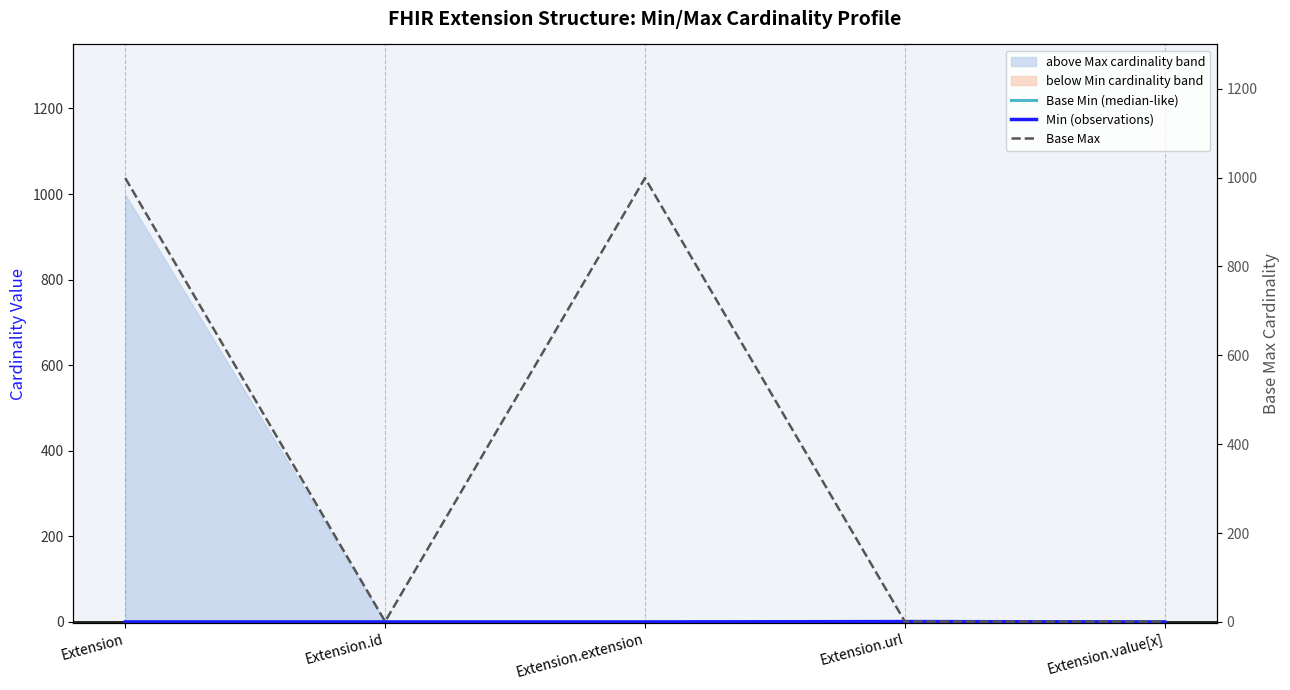

What is the sum of all Min (observations) values?

1